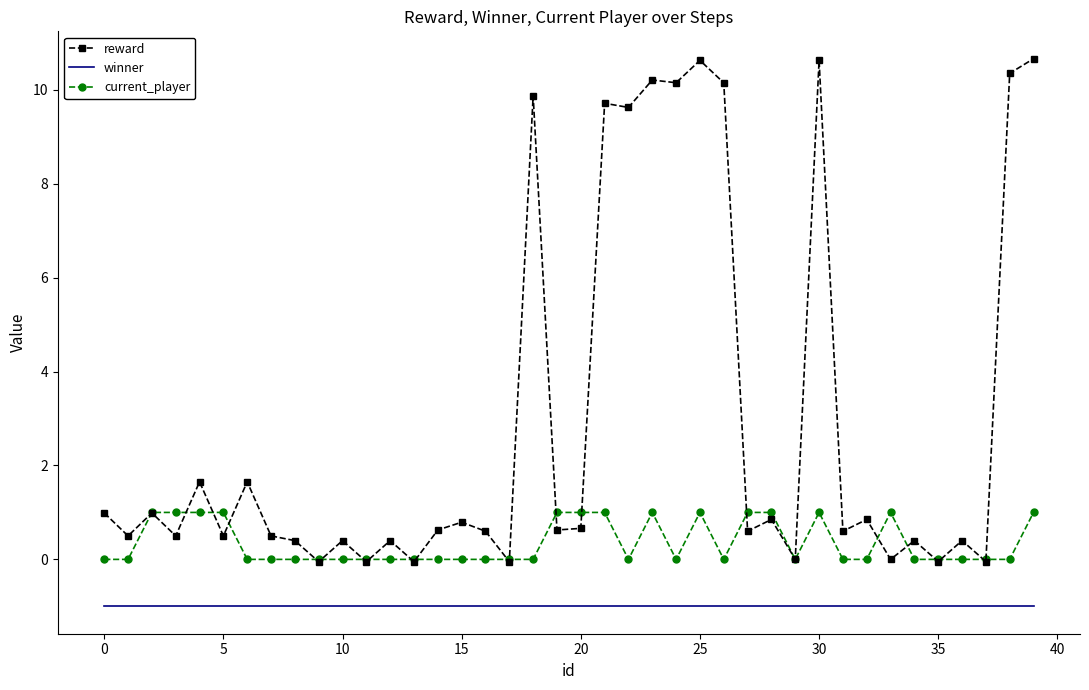

List the series in order of their peak value, lowest first.

winner, current_player, reward